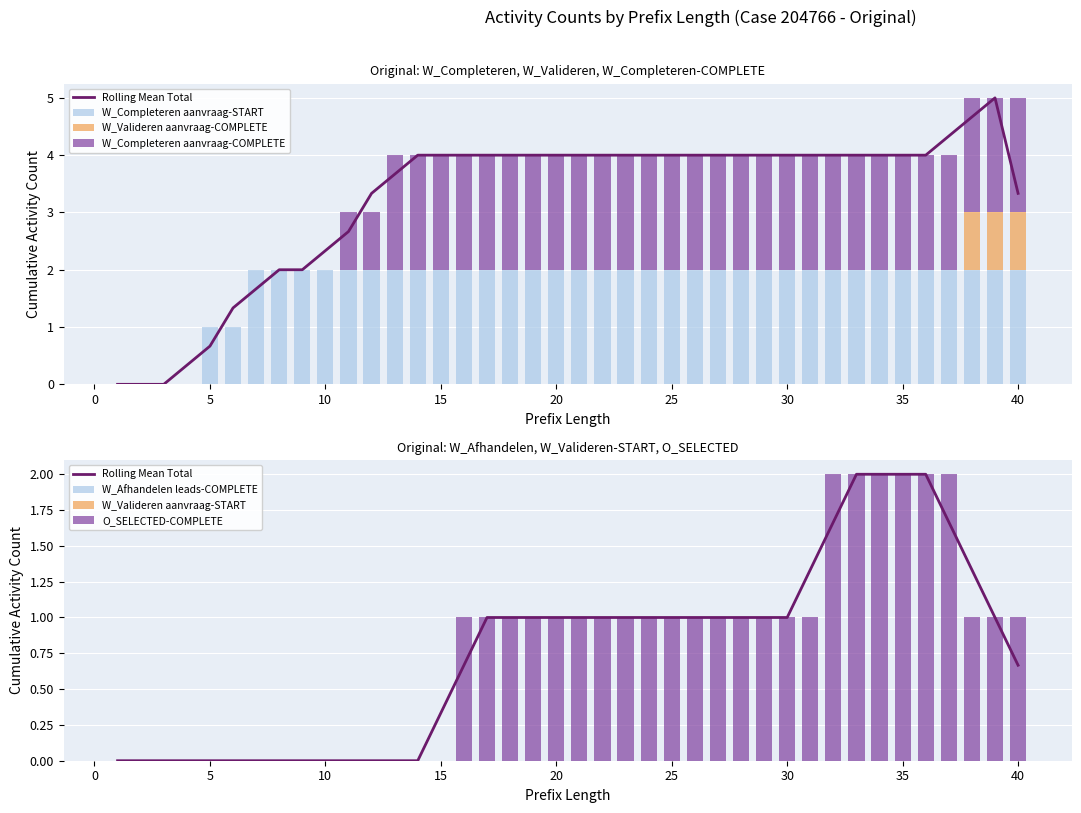

How many groups of bars are there?

40